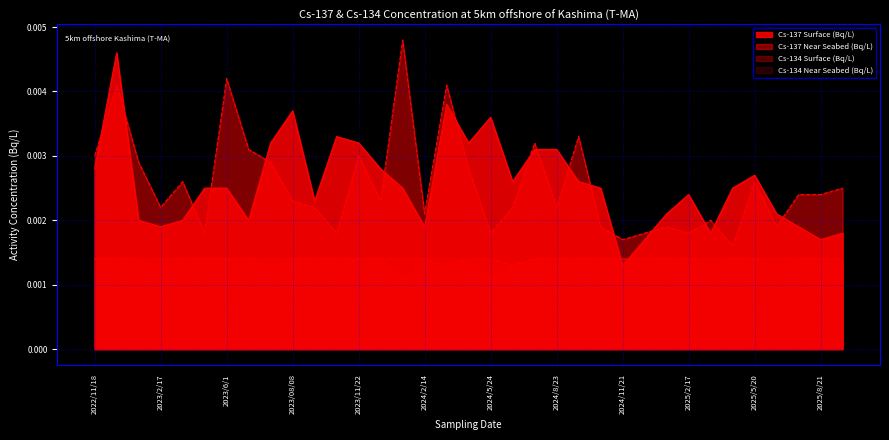

How many distinct data groups are displayed?

4